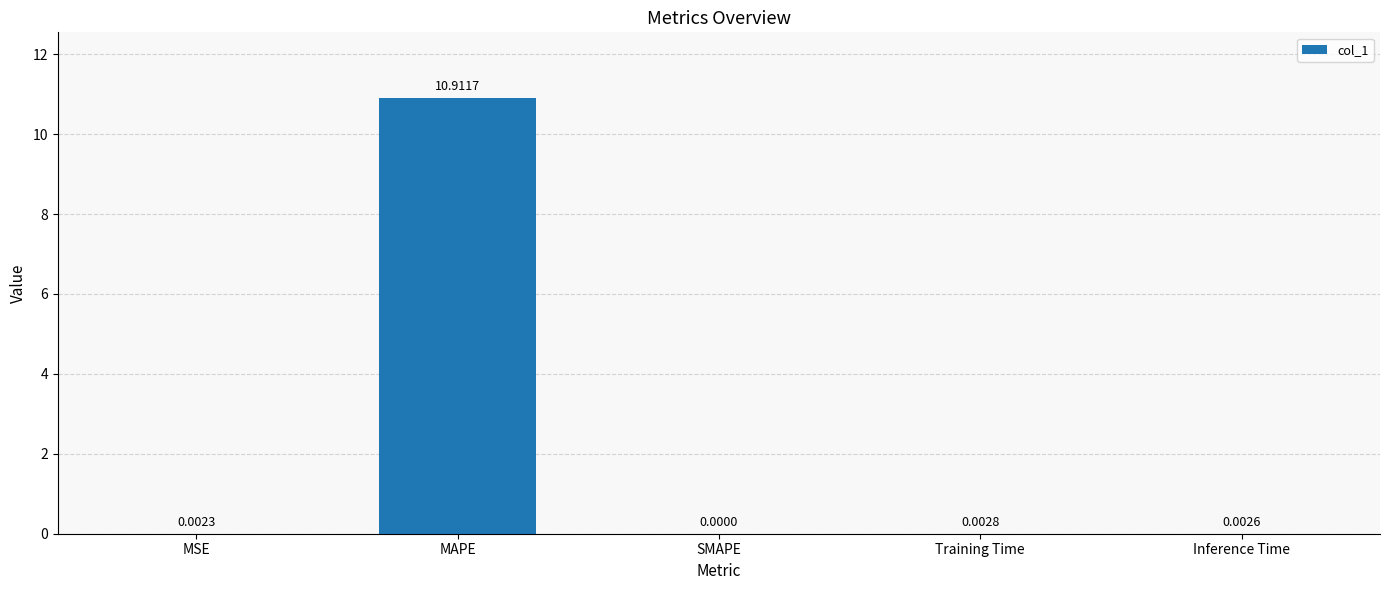

The value at SMAPE is 0.0. True or false?

True